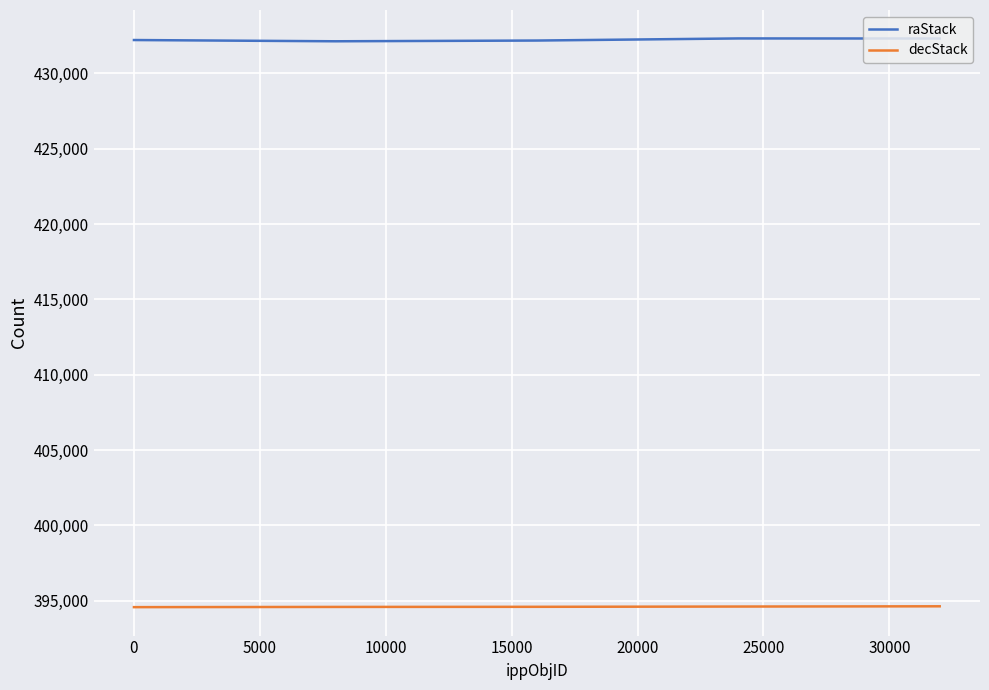

Which series has the largest total across all categories?

raStack